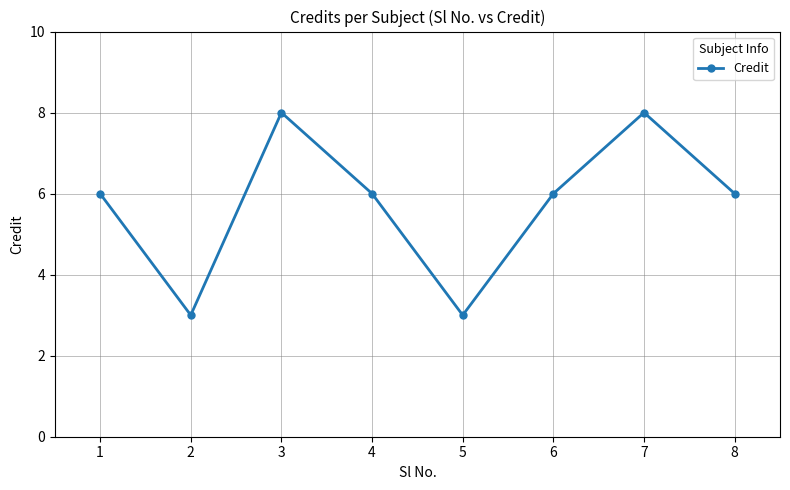

What is the maximum value shown in the chart?

8